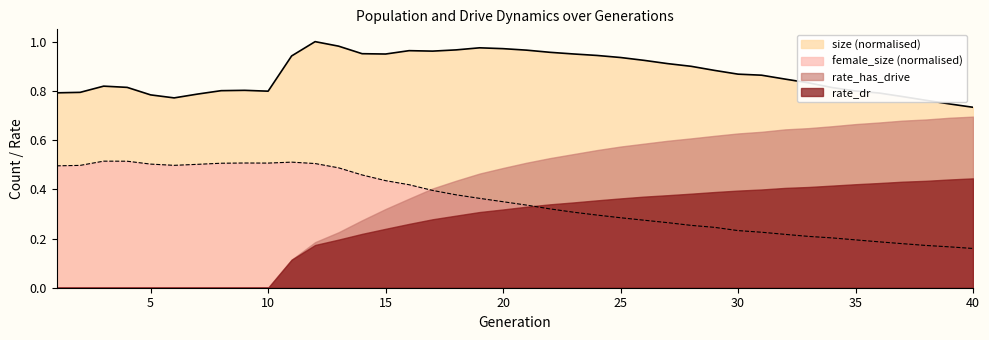

Is it true that female_size equals 0.9 at 1?

False